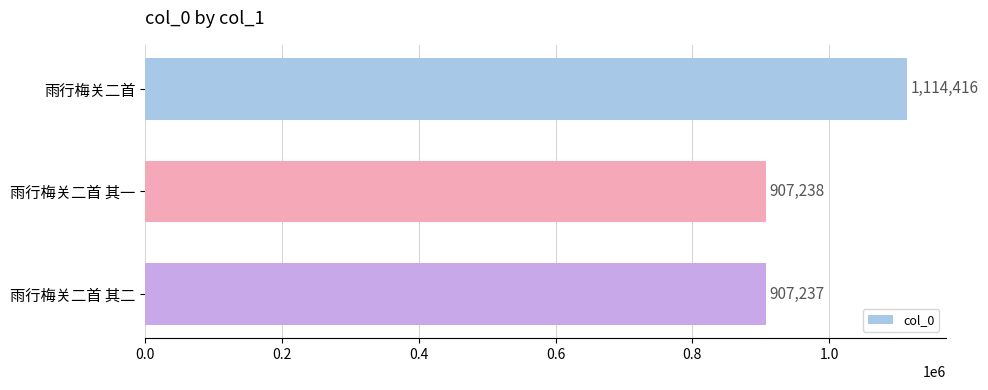

What is the change in value from 雨行梅关二首 to 雨行梅关二首 其二?

-207179